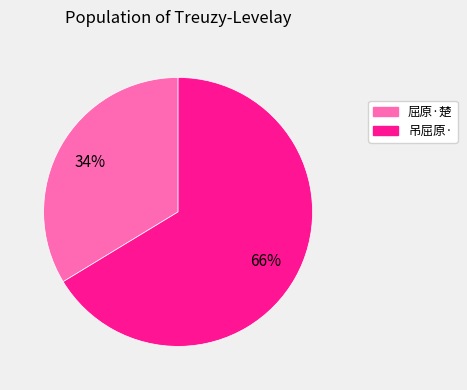

To the nearest percent, what is the average slice percentage?

50%